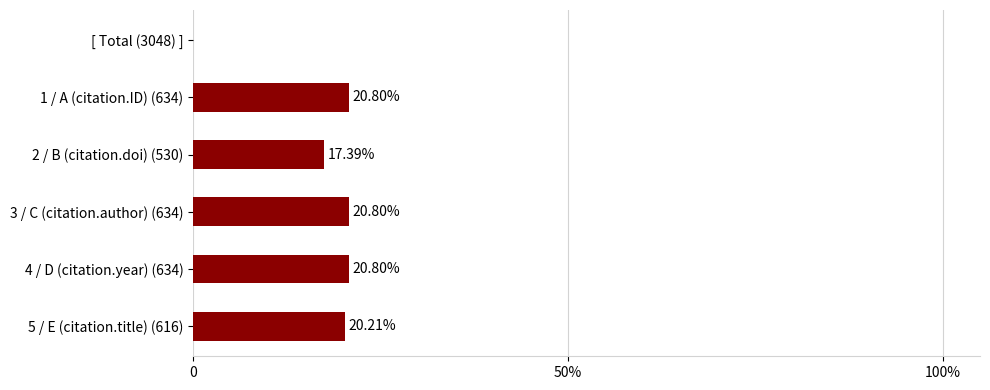

What is the smallest value displayed?

17.4